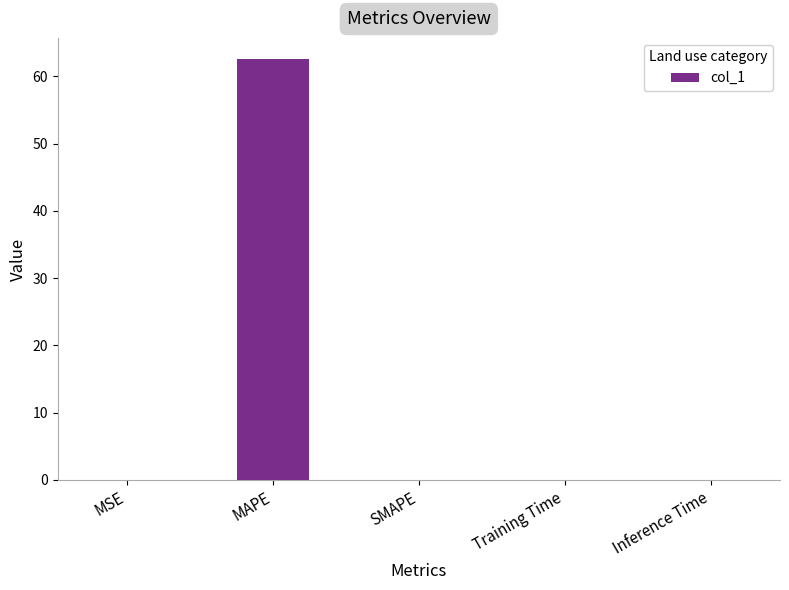

The chart shows a value of 108.0 at MAPE. True or false?

False